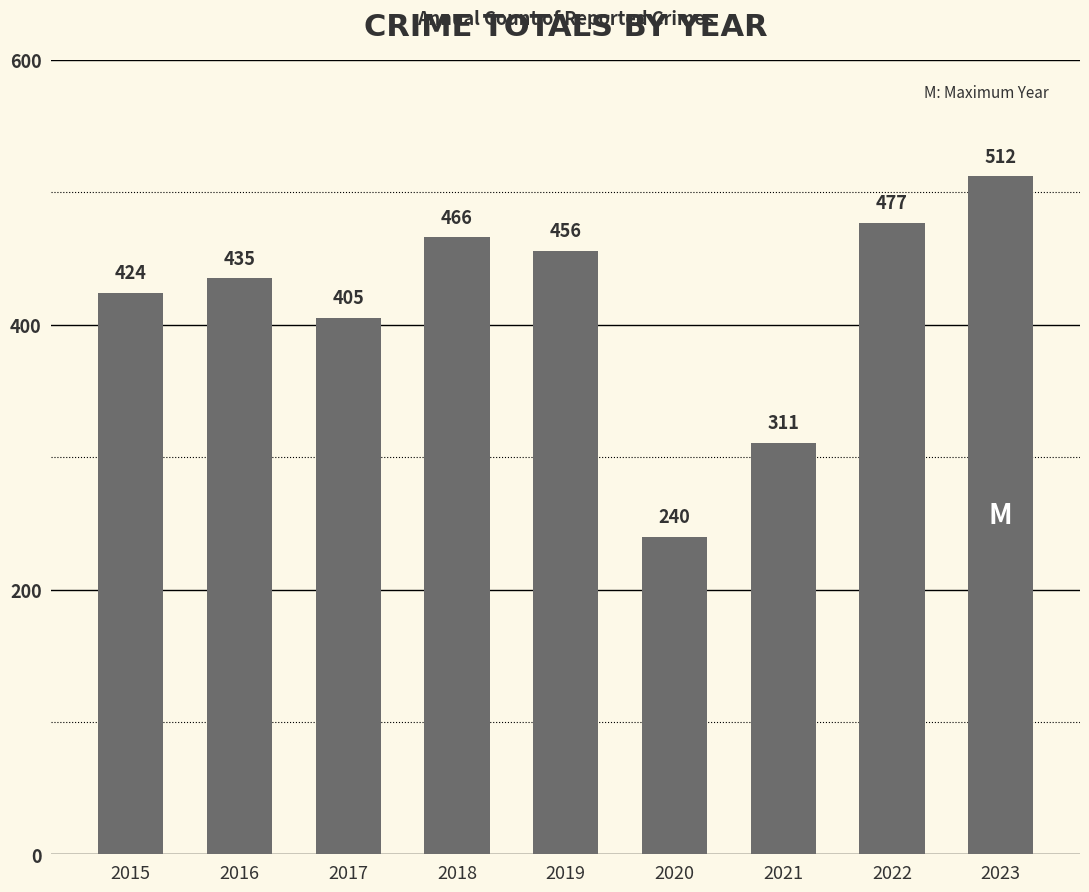

Reading left to right, list all the values displayed in this chart.

2015=424	2016=435	2017=405	2018=466	2019=456	2020=240	2021=311	2022=477	2023=512